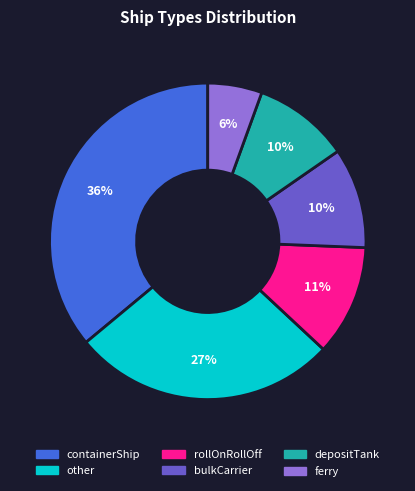

Does any single category account for the majority?

No